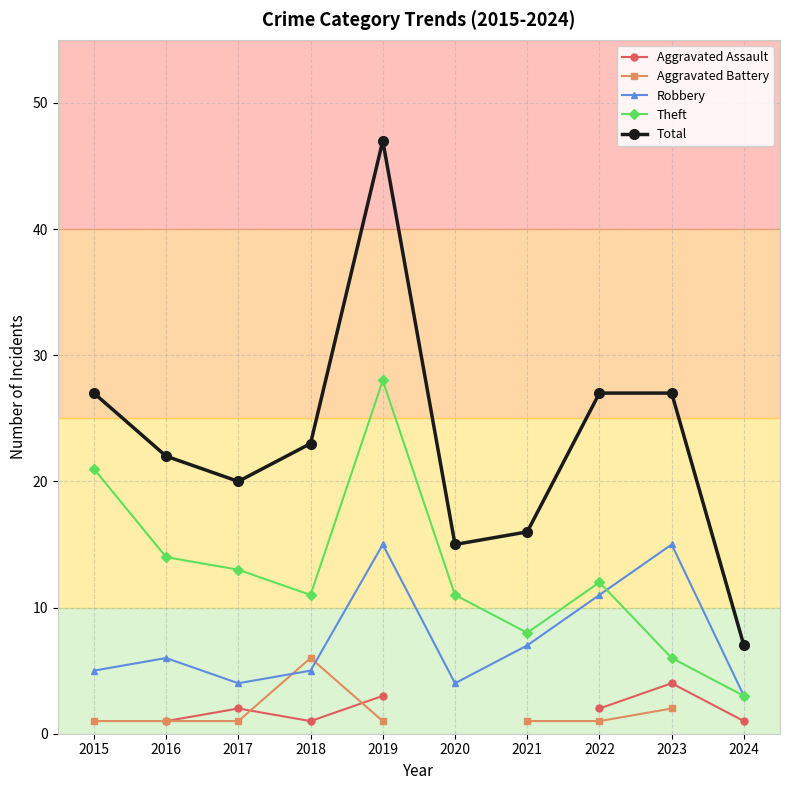

List the series in order of their peak value, lowest first.

Aggravated Assault, Aggravated Battery, Robbery, Theft, Total